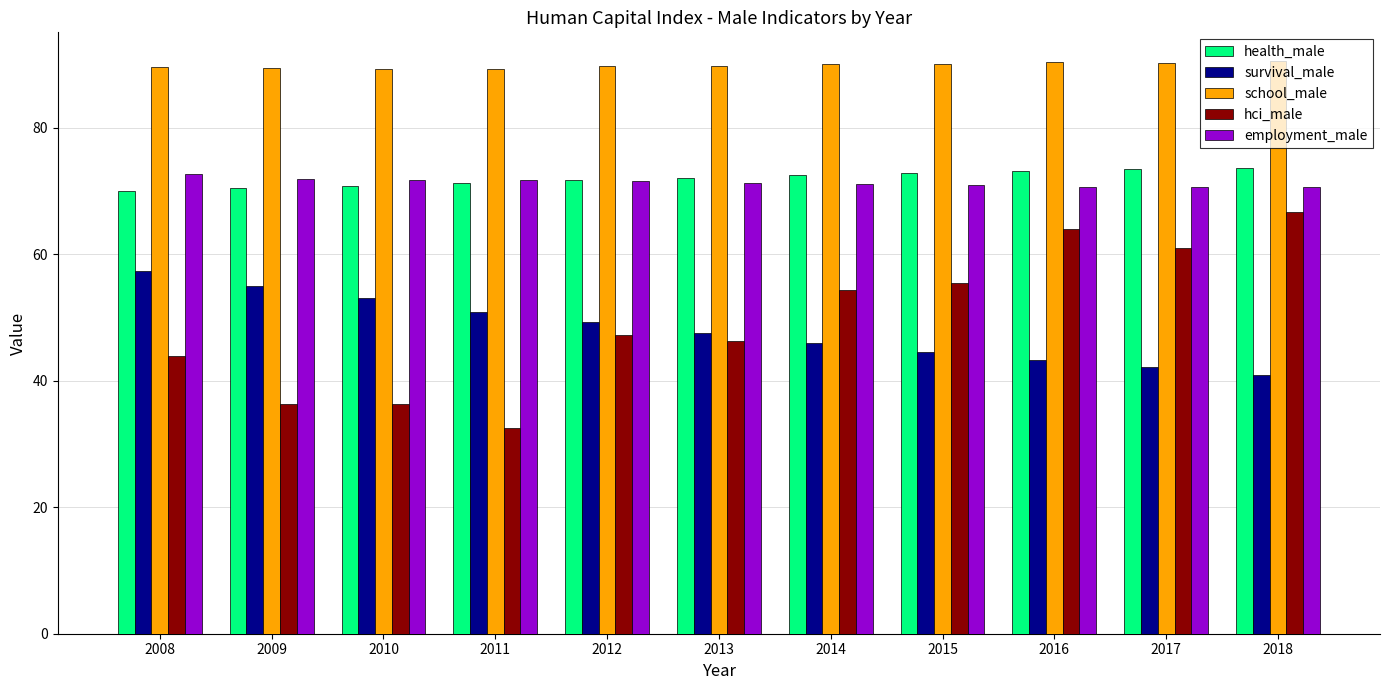

What is the value of the survival_male bar at the 4th from the left?

50.9